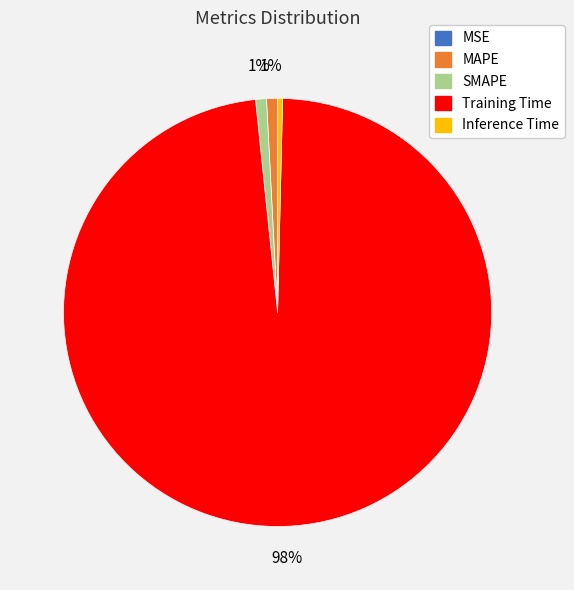

True or false: SMAPE accounts for 16% of the total.

False